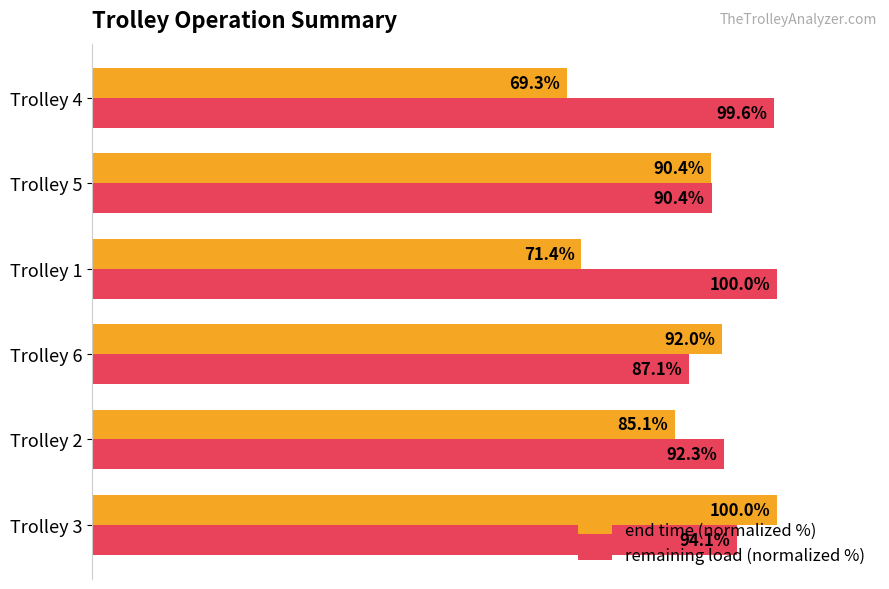

At Trolley 4, list the series in order from smallest to largest.

end time (normalized %), remaining load (normalized %)